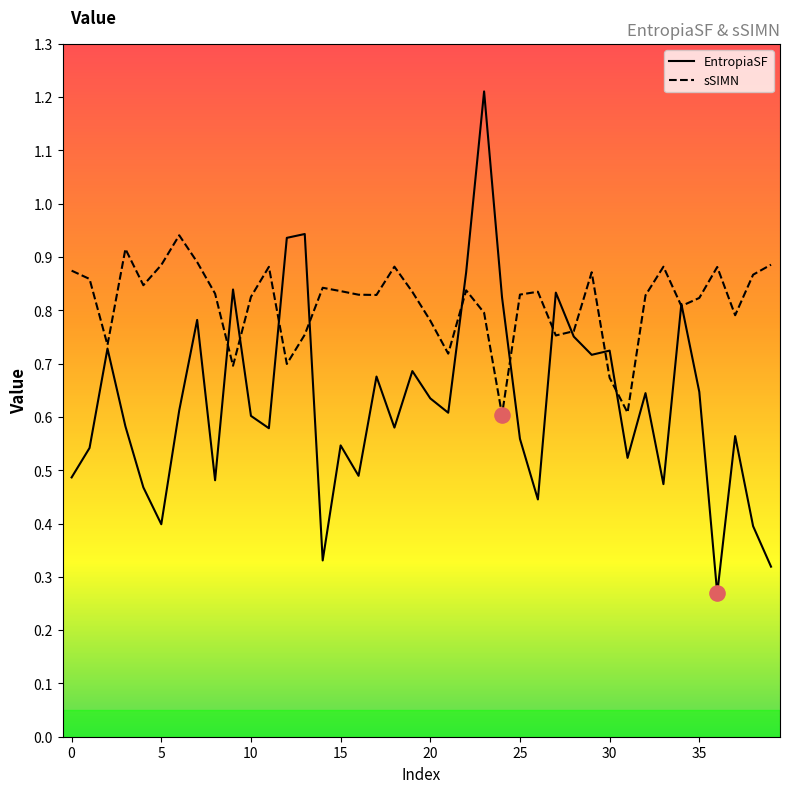

Which series has the largest total across all categories?

sSIMN